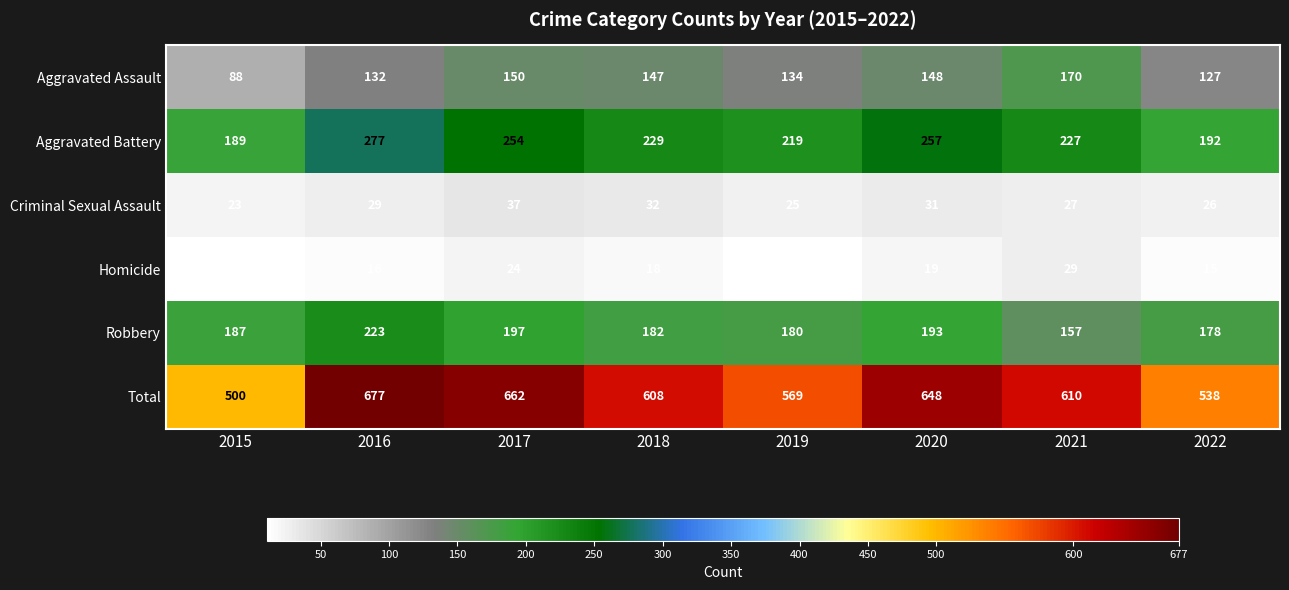

At which label does Aggravated Assault first exceed 147?

2017